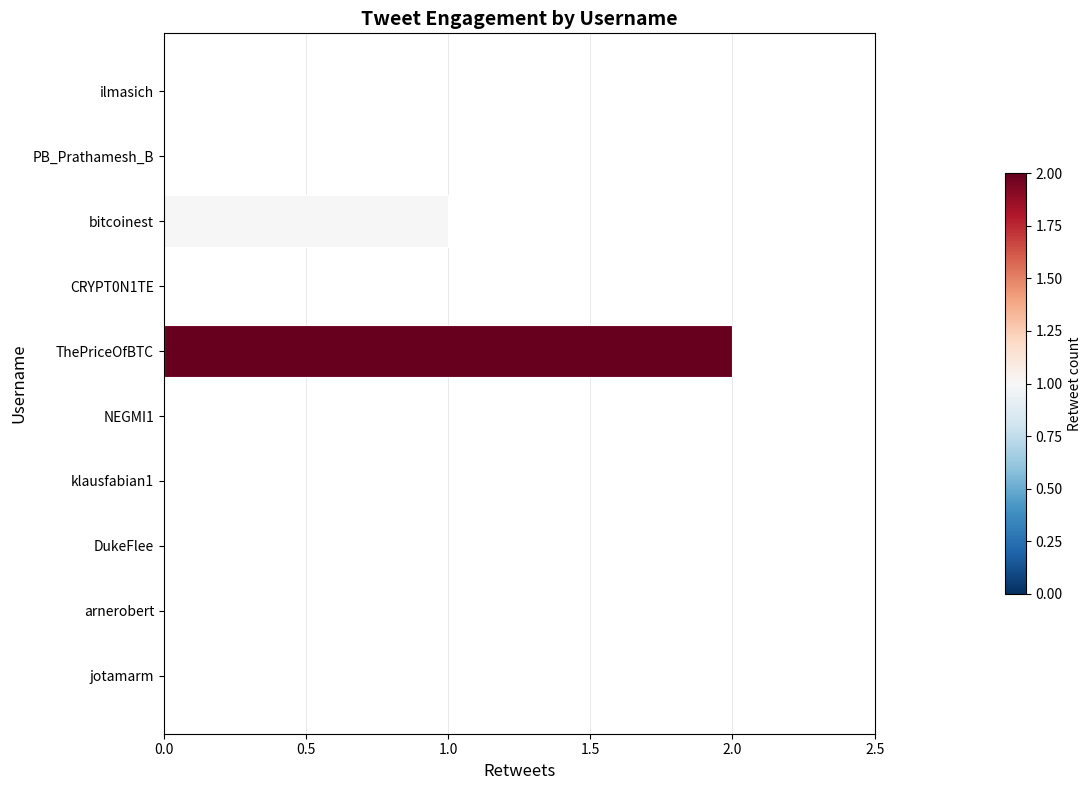

Between ilmasich and ThePriceOfBTC, which is larger?

ThePriceOfBTC